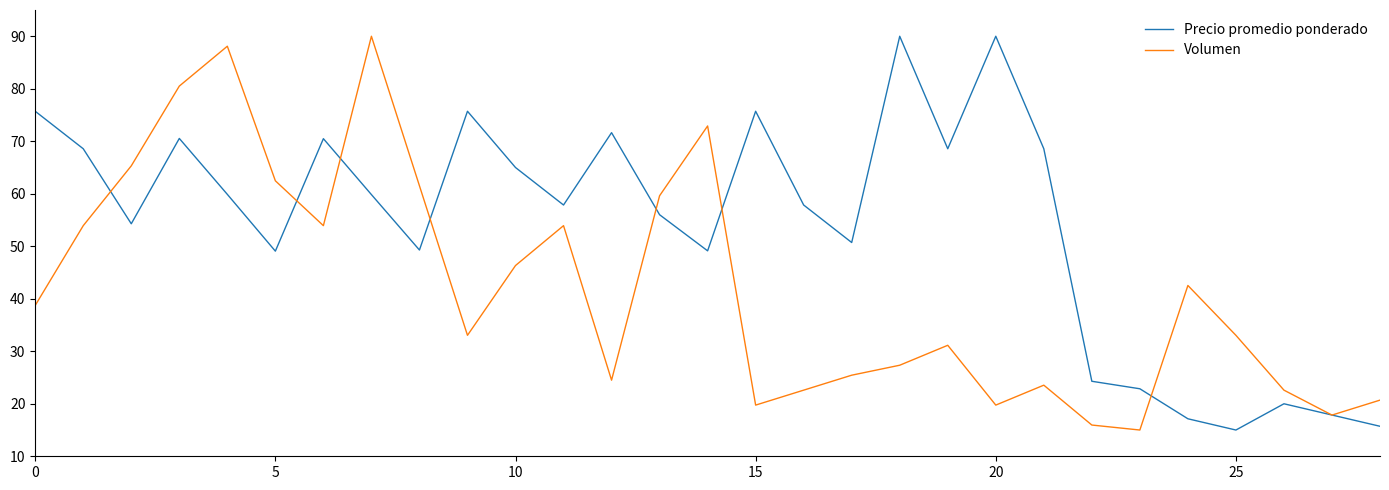

What is the lowest value of the Volumen series?

15.0